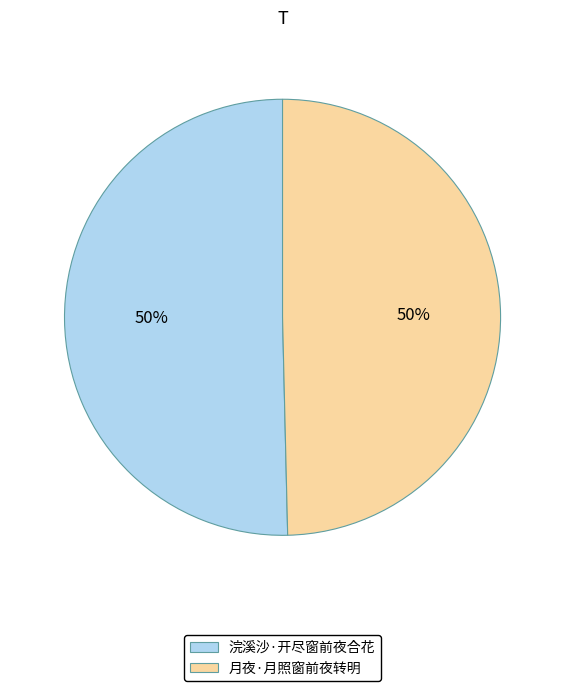

To the nearest percent, what is the average slice percentage?

50%